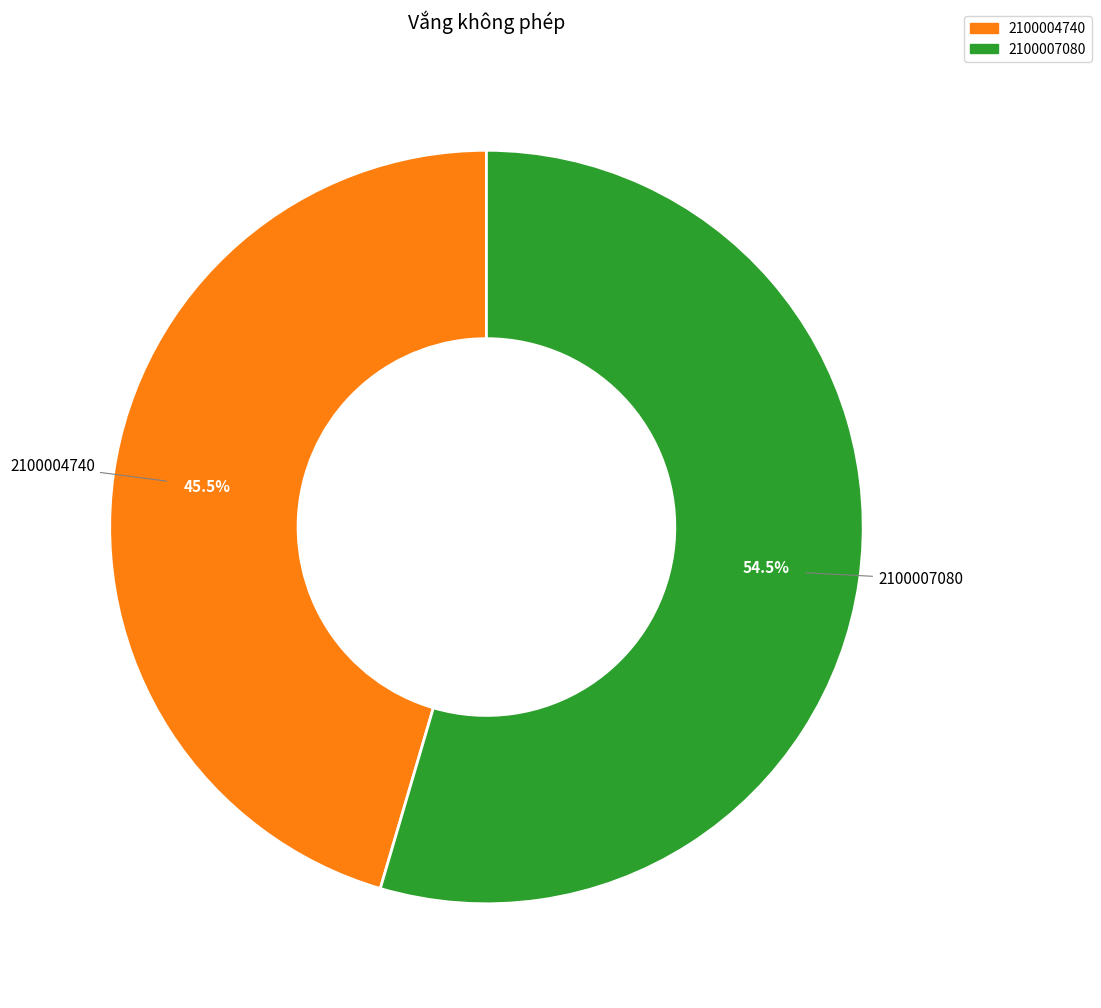

Which has a higher value, 2100007080 or 2100004740?

2100007080